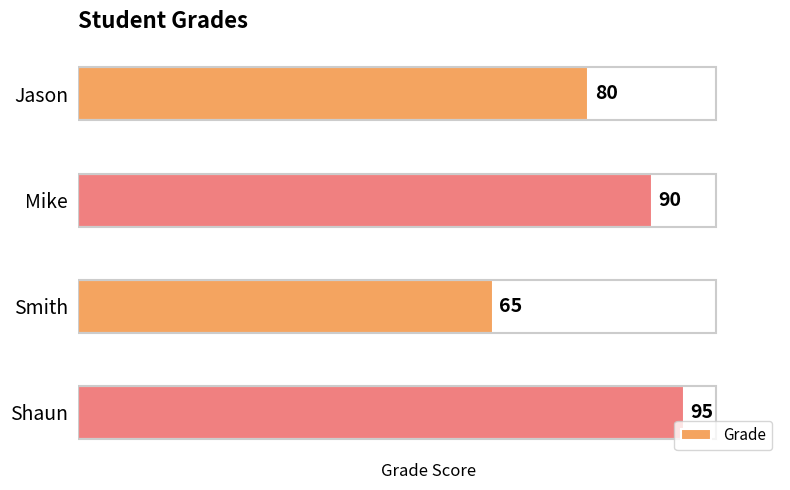

The value at Jason is 116. True or false?

False